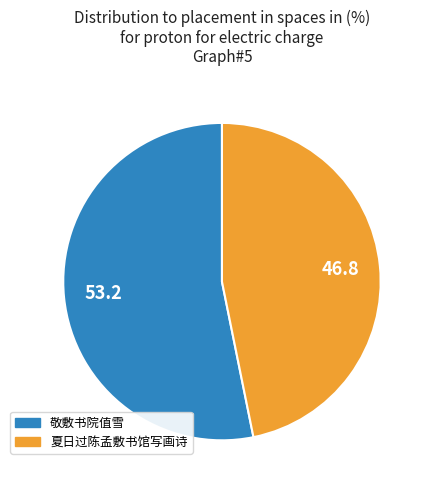

Does 敬敷书院值雪 account for over 50% of the chart?

Yes